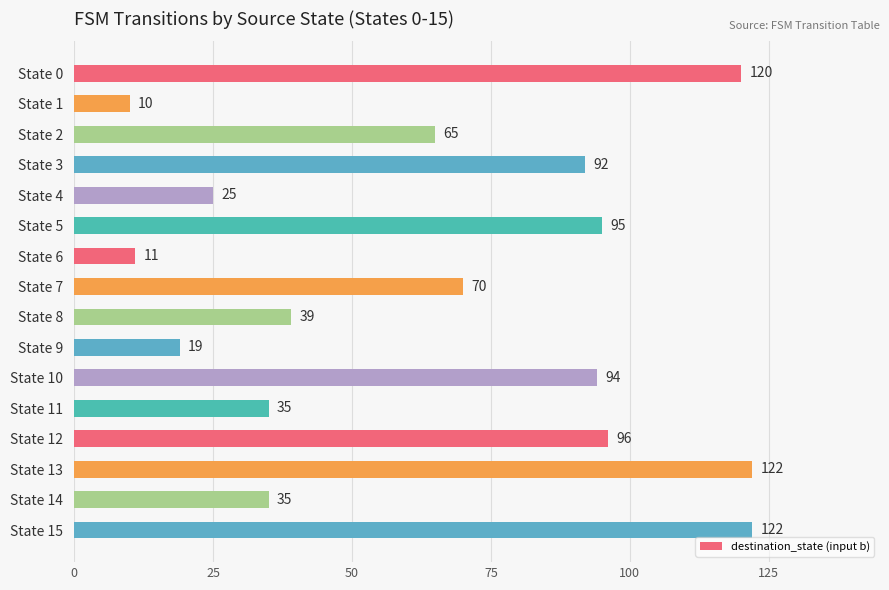

What is the value of the 3rd bar from the top?

65